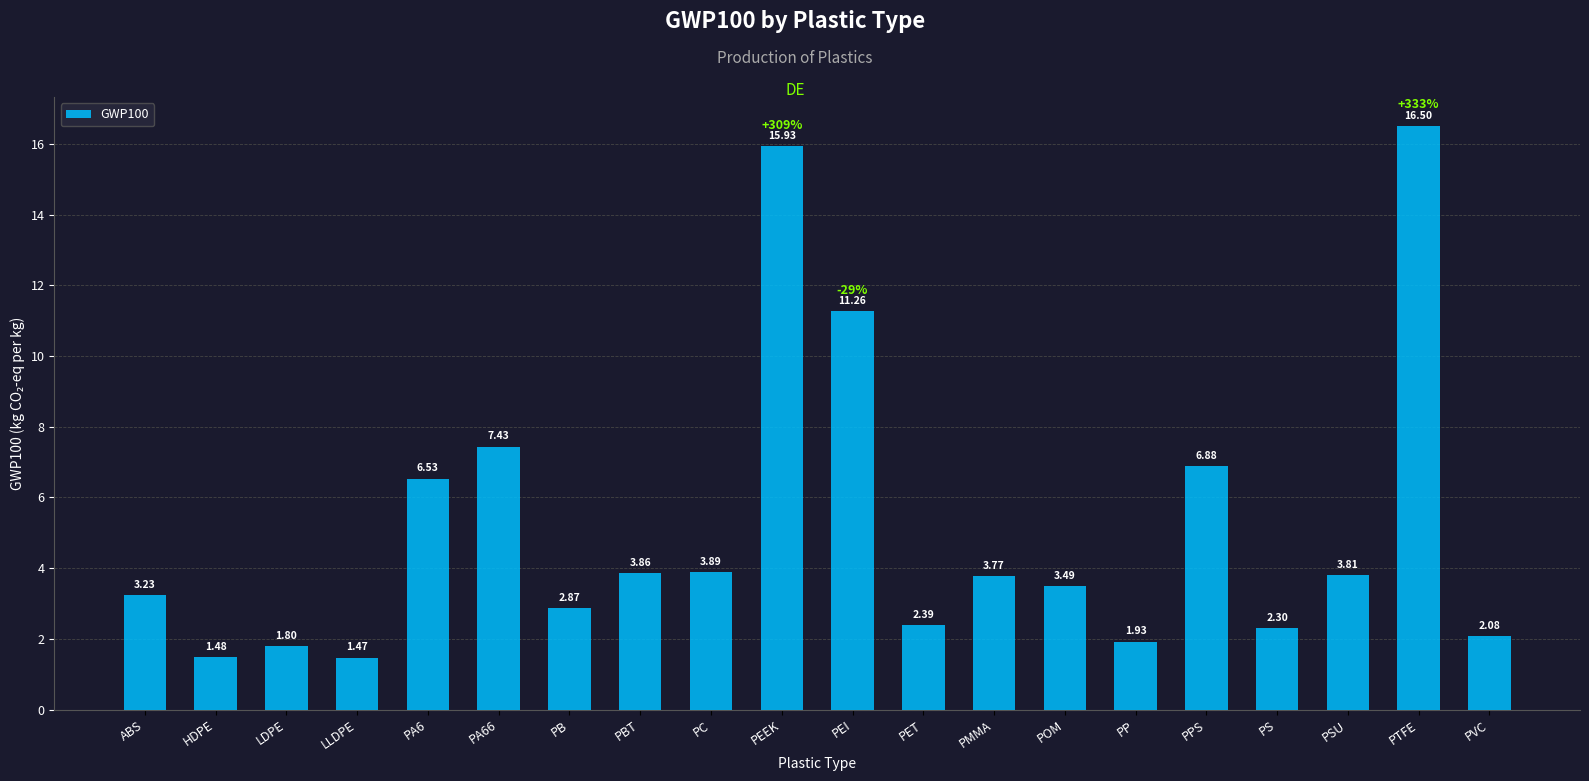

How many categories are shown in the chart?

20